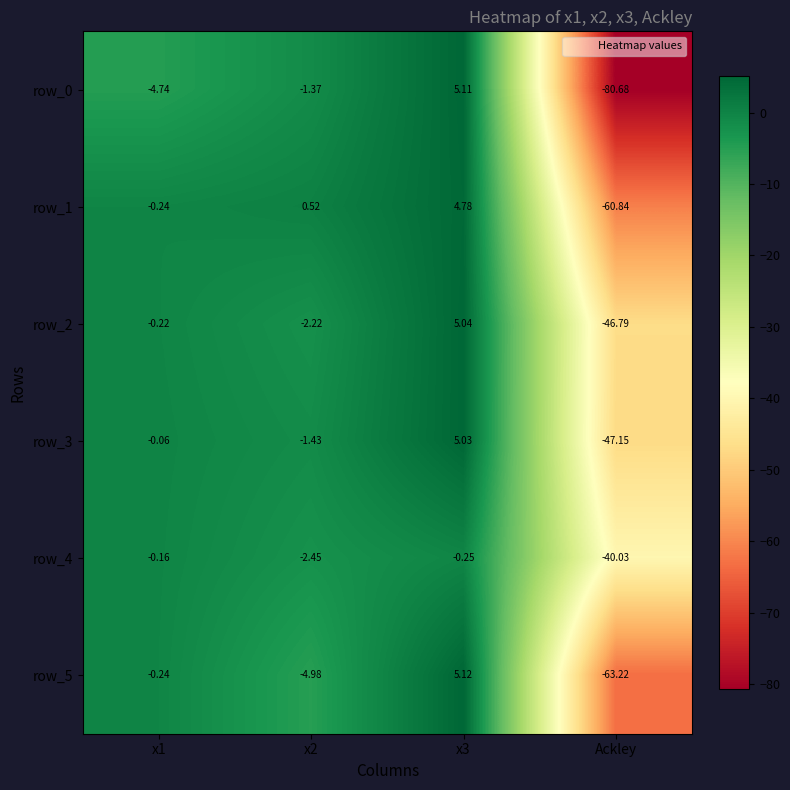

How many values in row_0 are below zero?

3